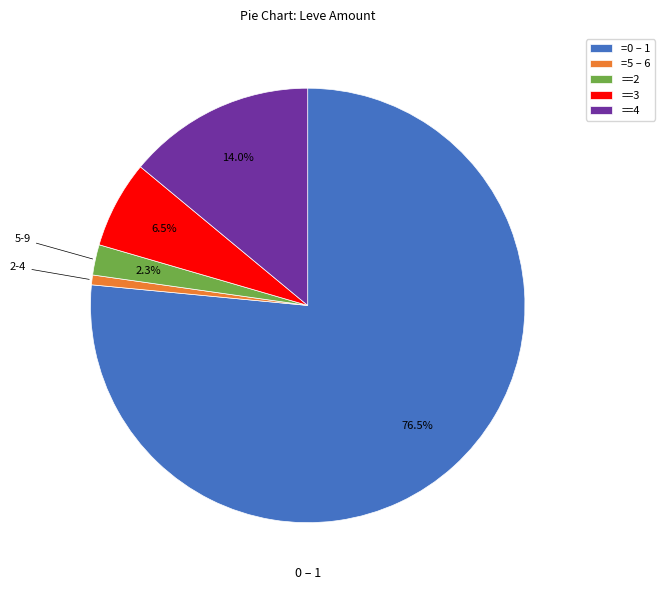

What is the majority slice?

=0 – 1